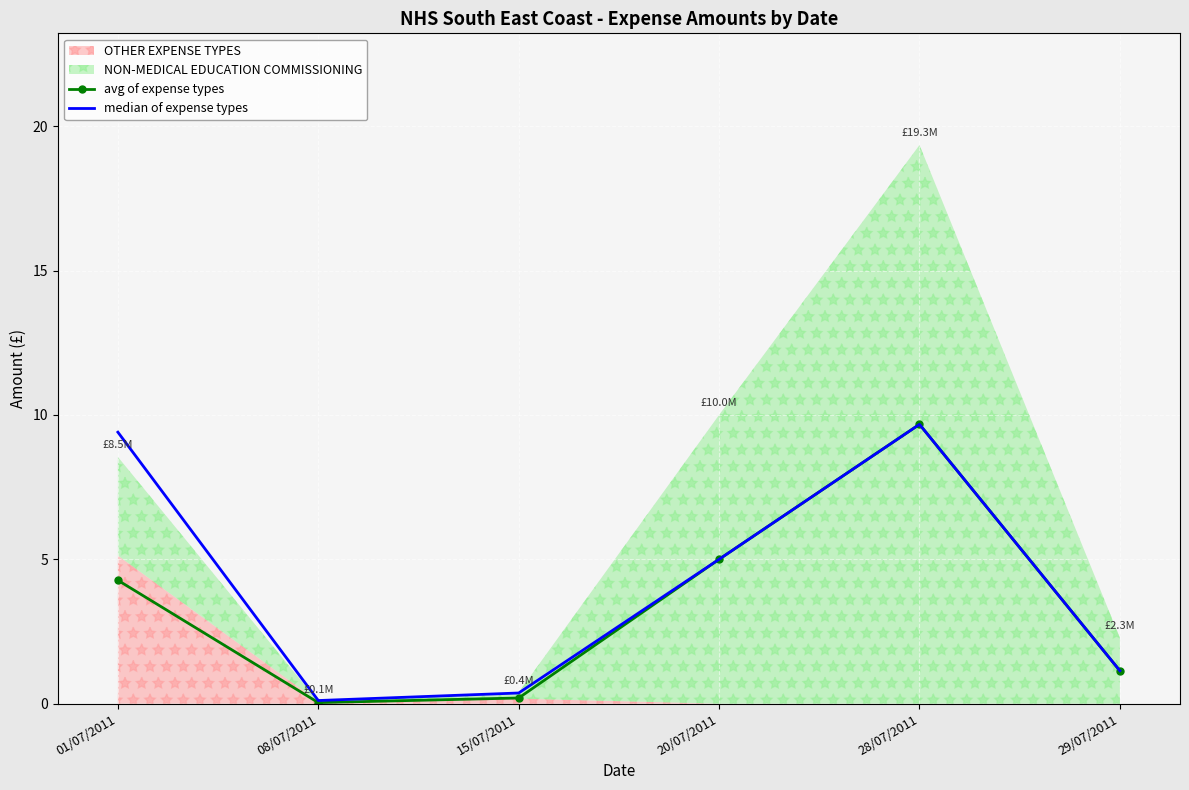

At which category does median of expense types reach its first local peak?

28/07/2011